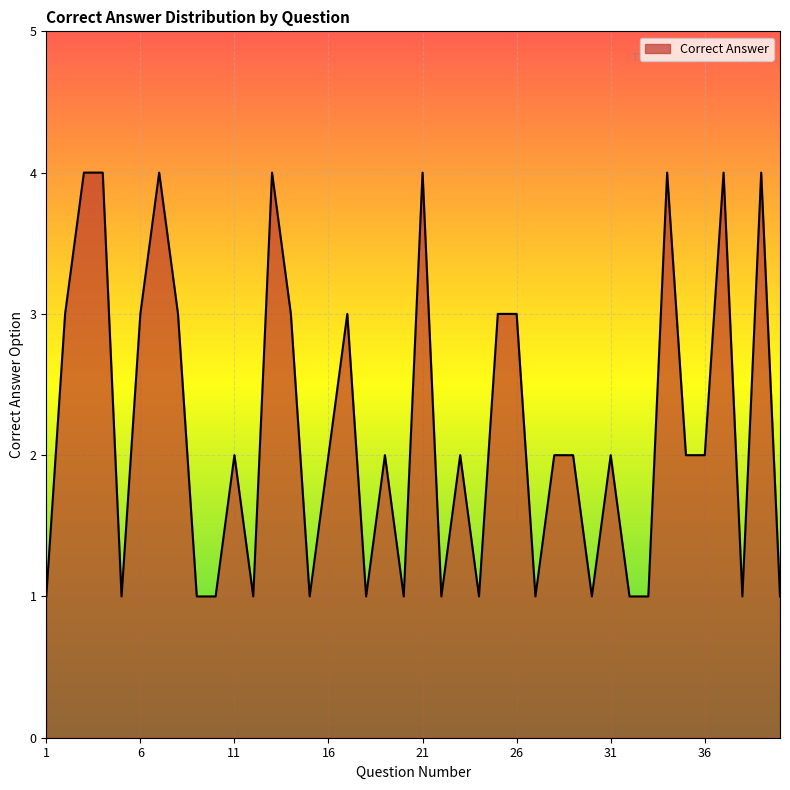

Count the values in the range 1 to 3.

32